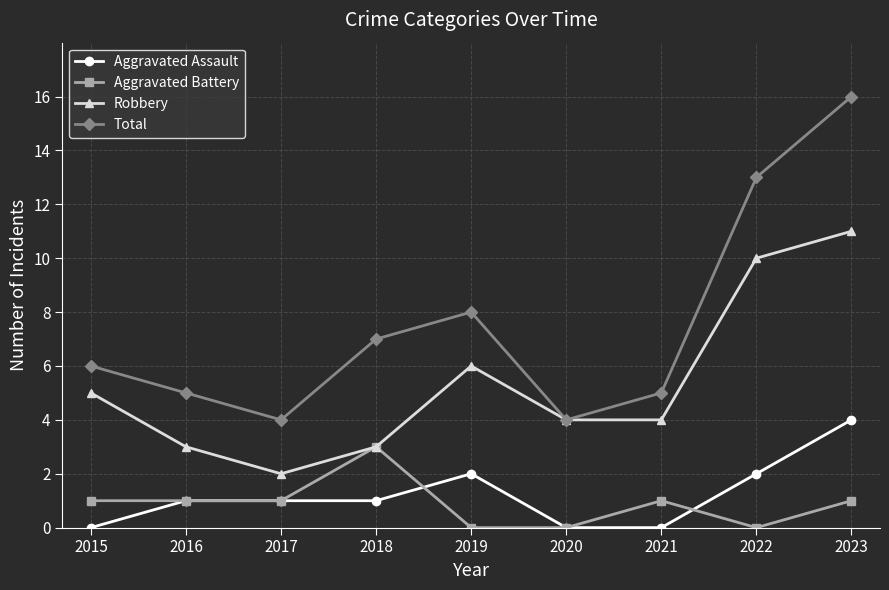

Which series has the largest range (max minus min)?

Total